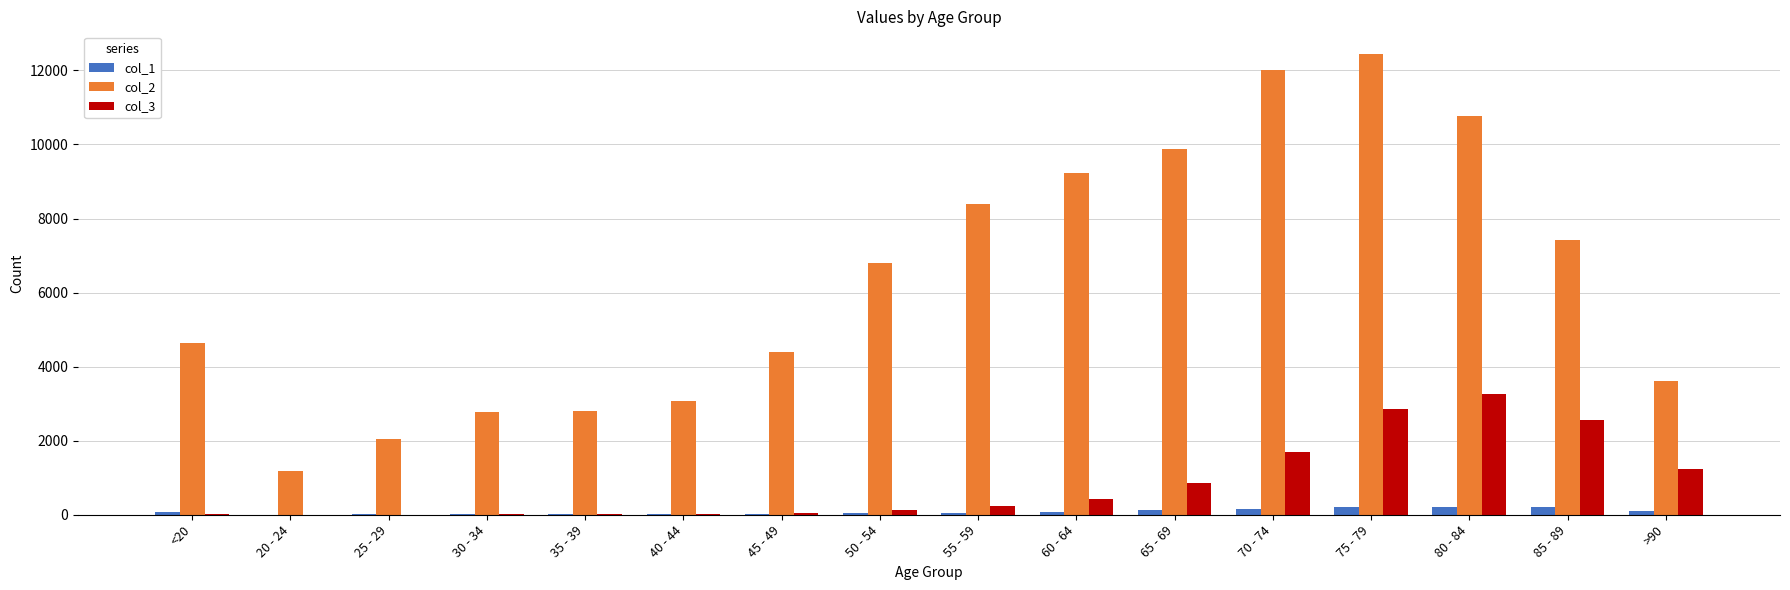

At which category does the chart reach its peak across all series?

75 - 79